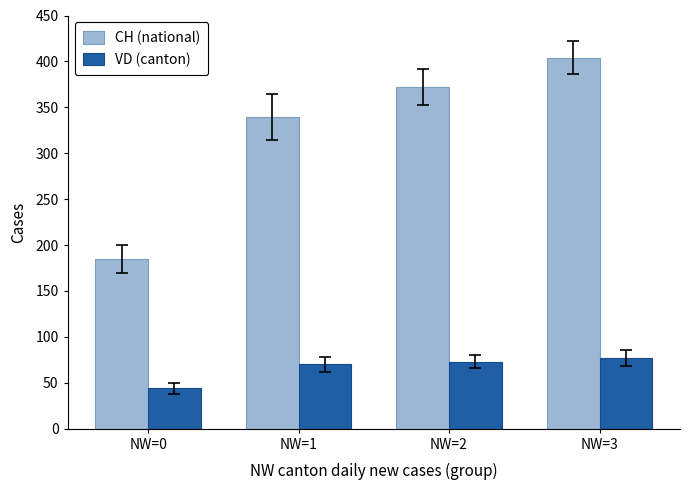

Between NW=0 and NW=3, which series saw the biggest shift?

CH (national)